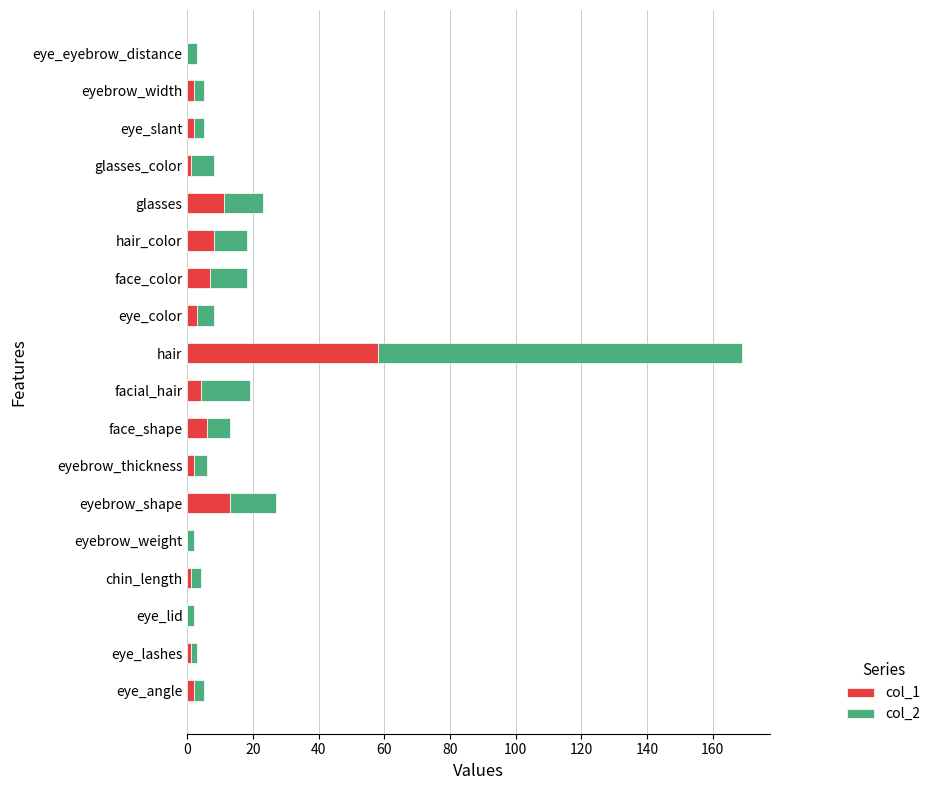

What is the total value across all series at facial_hair?

19